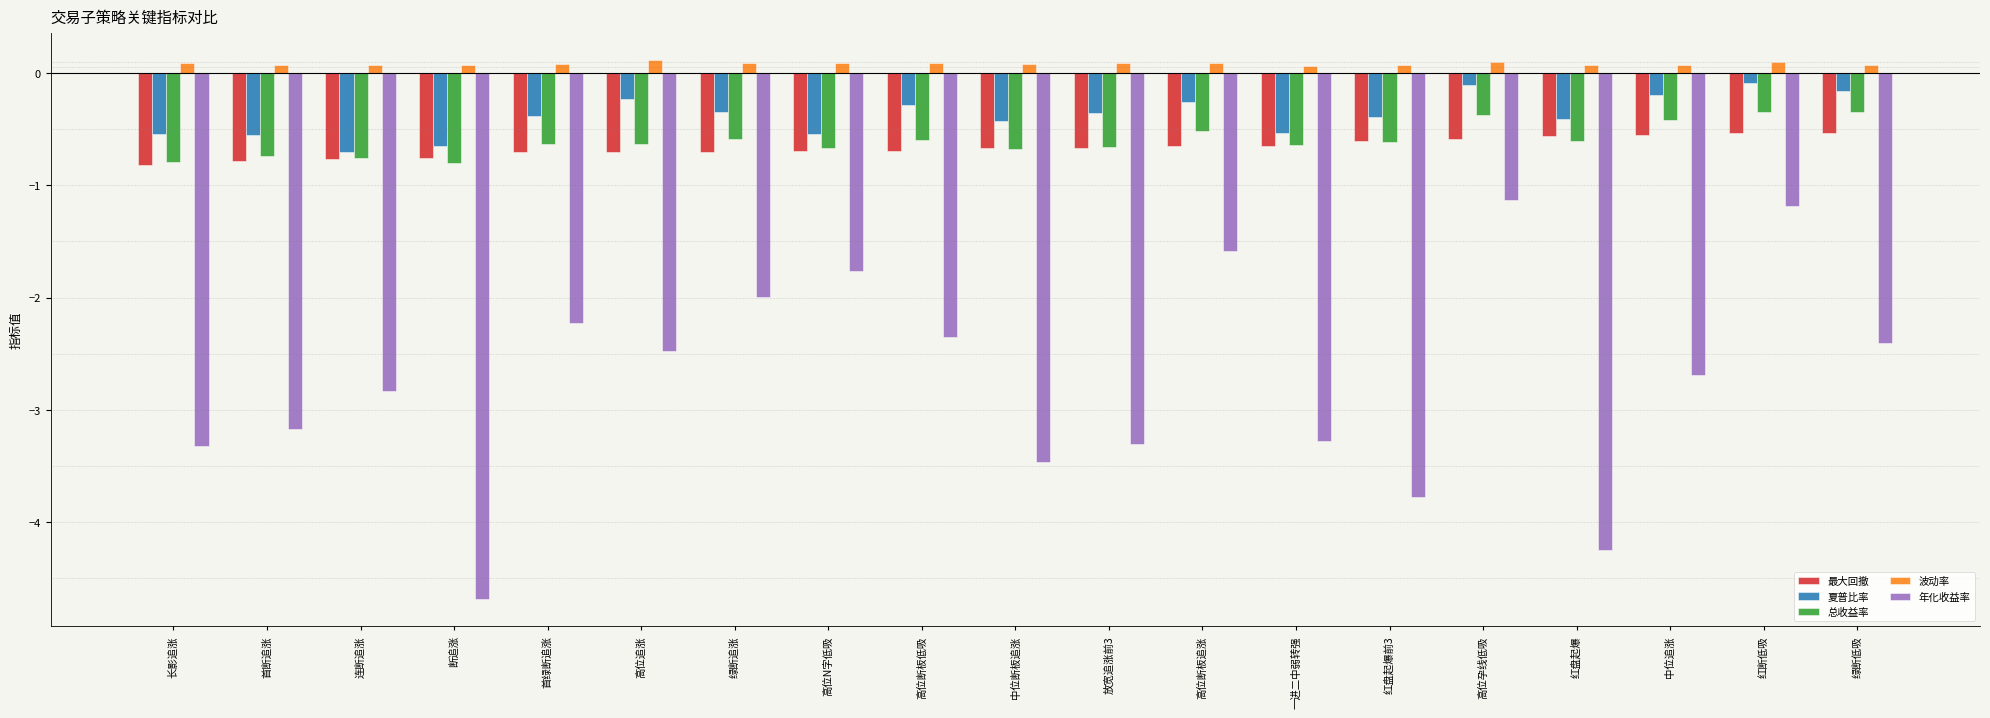

Rank the series at 红断低吸 from lowest to highest value.

年化收益率, 最大回撤, 总收益率, 夏普比率, 波动率